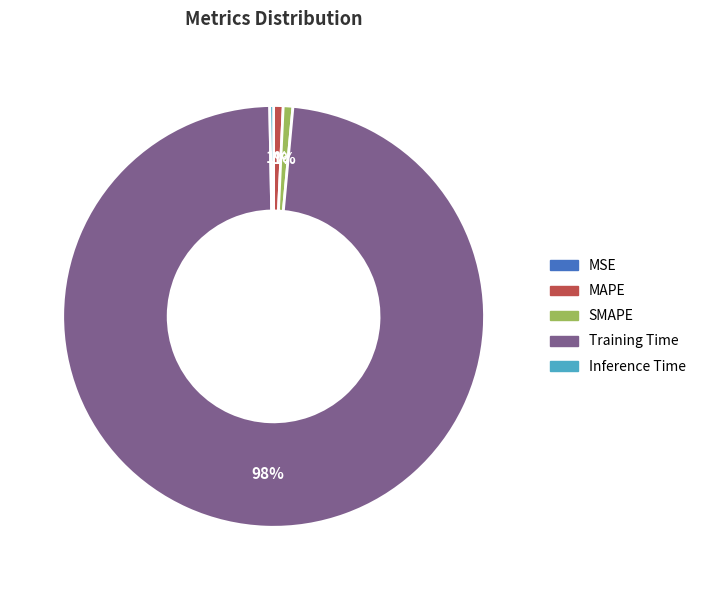

Is it true that SMAPE is 1% of the pie?

True